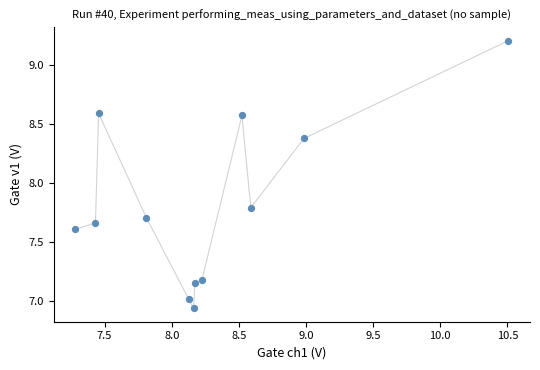

What is the range of X values (max minus min)?

3.2